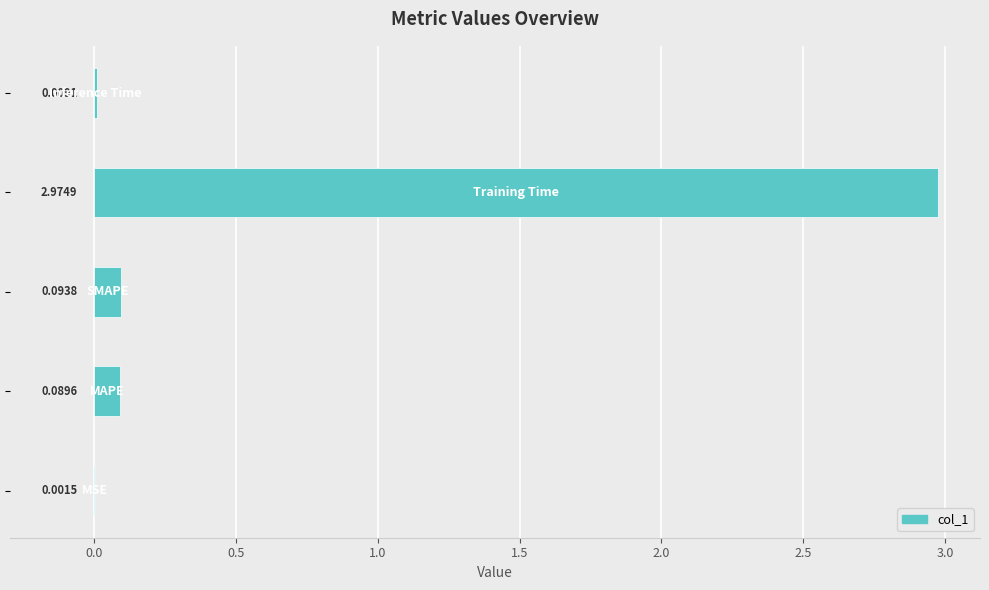

What is the sum of all values?

3.2